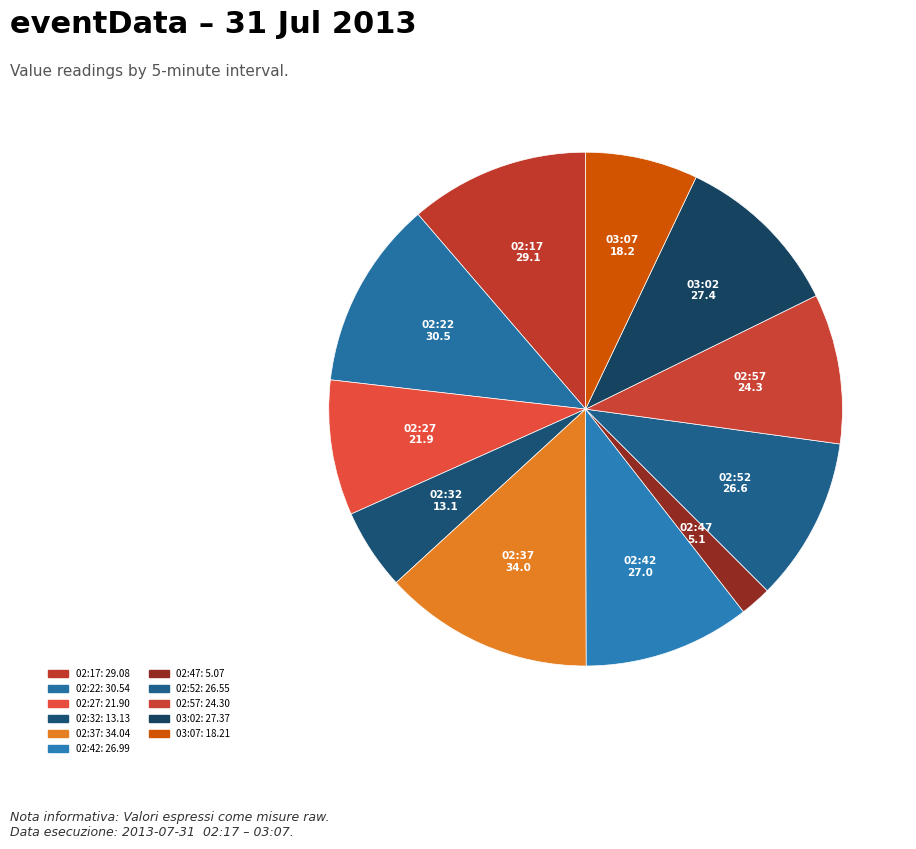

Count the number of slices in the pie.

11